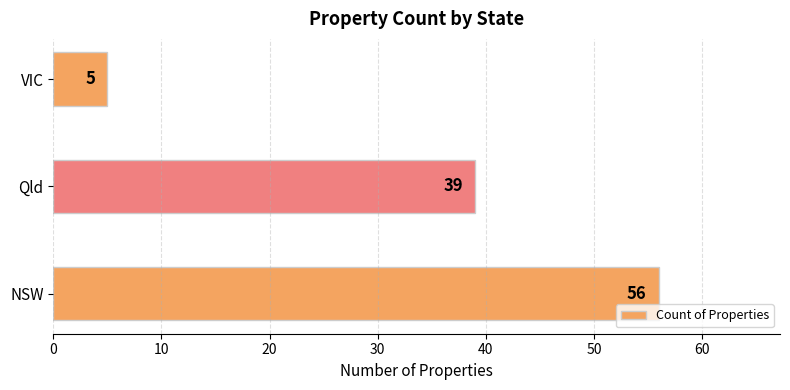

What is the greatest value displayed?

56